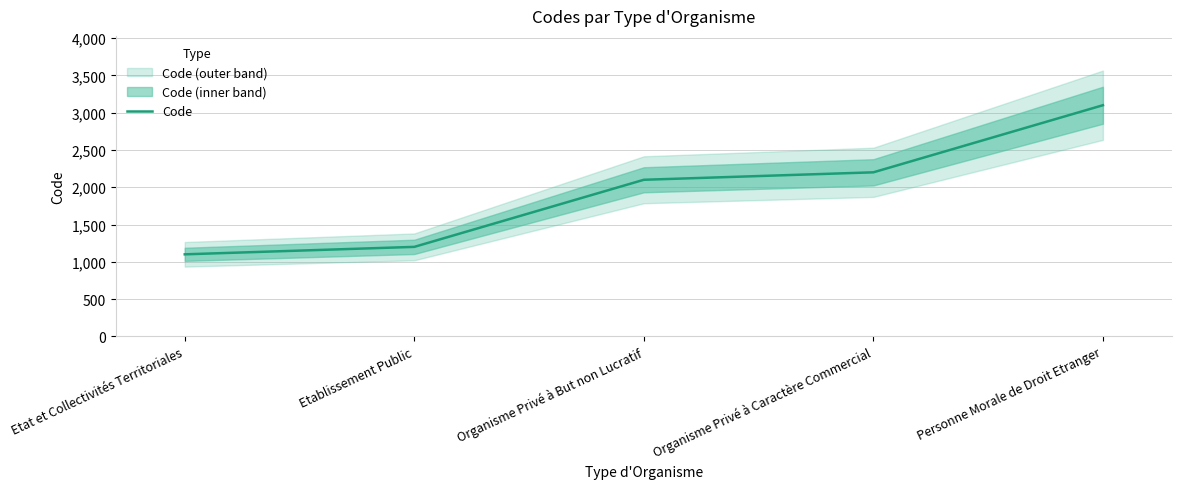

What is the change in value from Etat et Collectivités Territoriales to Etablissement Public?

+100